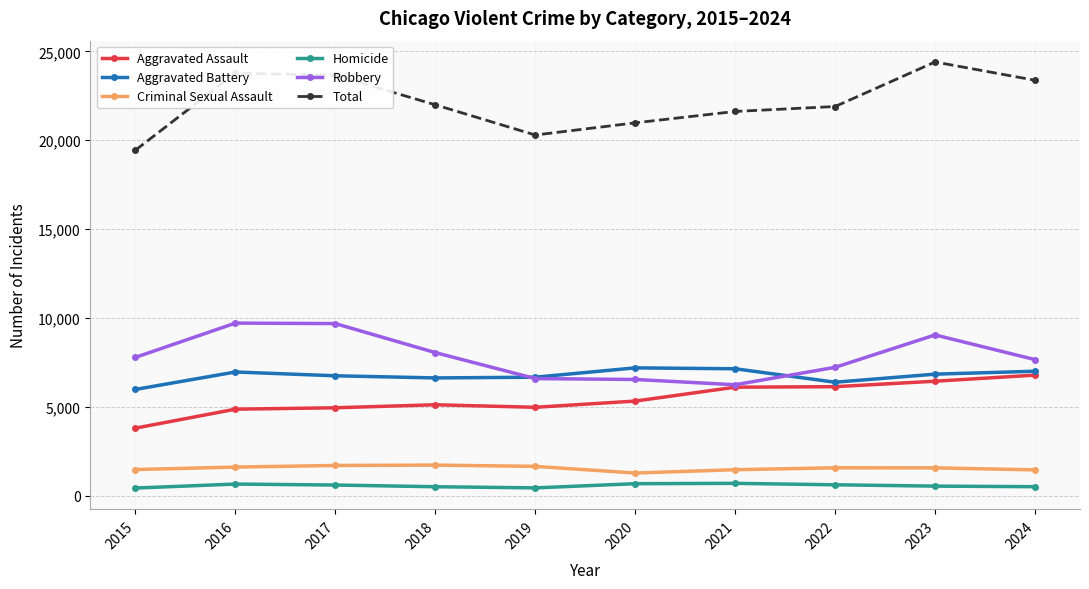

Which label corresponds to the largest value in the chart?

2023